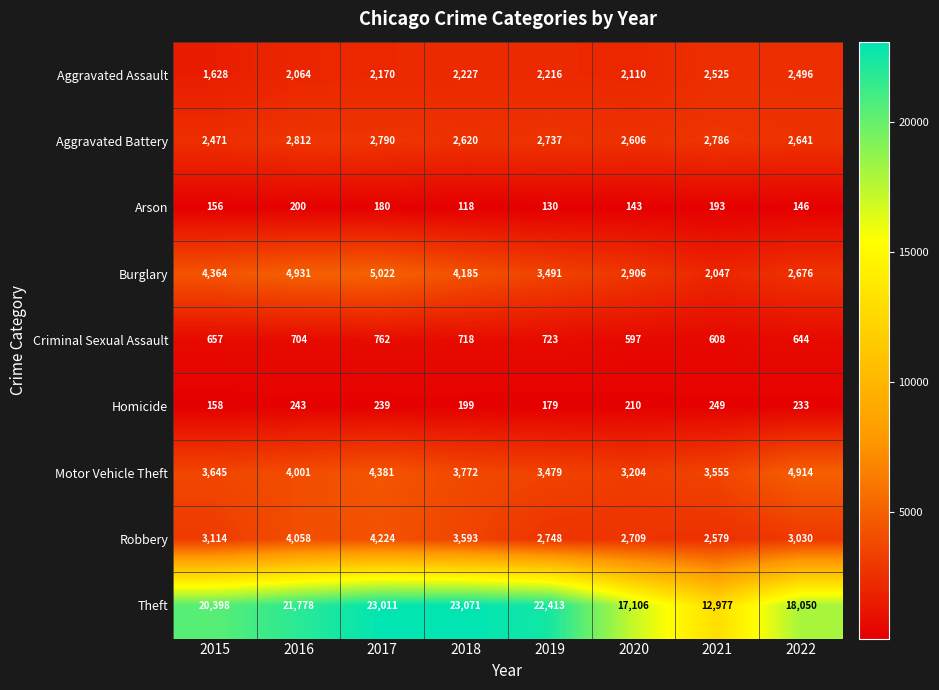

At which label is Aggravated Assault closest to 2076?

2016